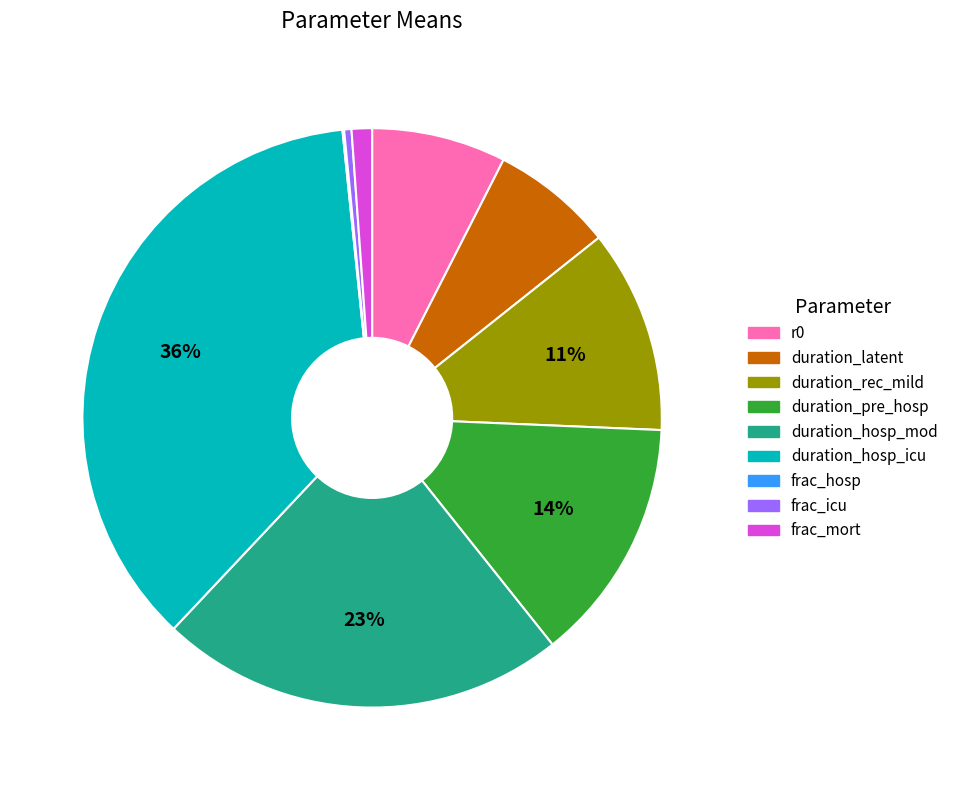

Do duration_pre_hosp and frac_mort together represent more than half of the pie?

No